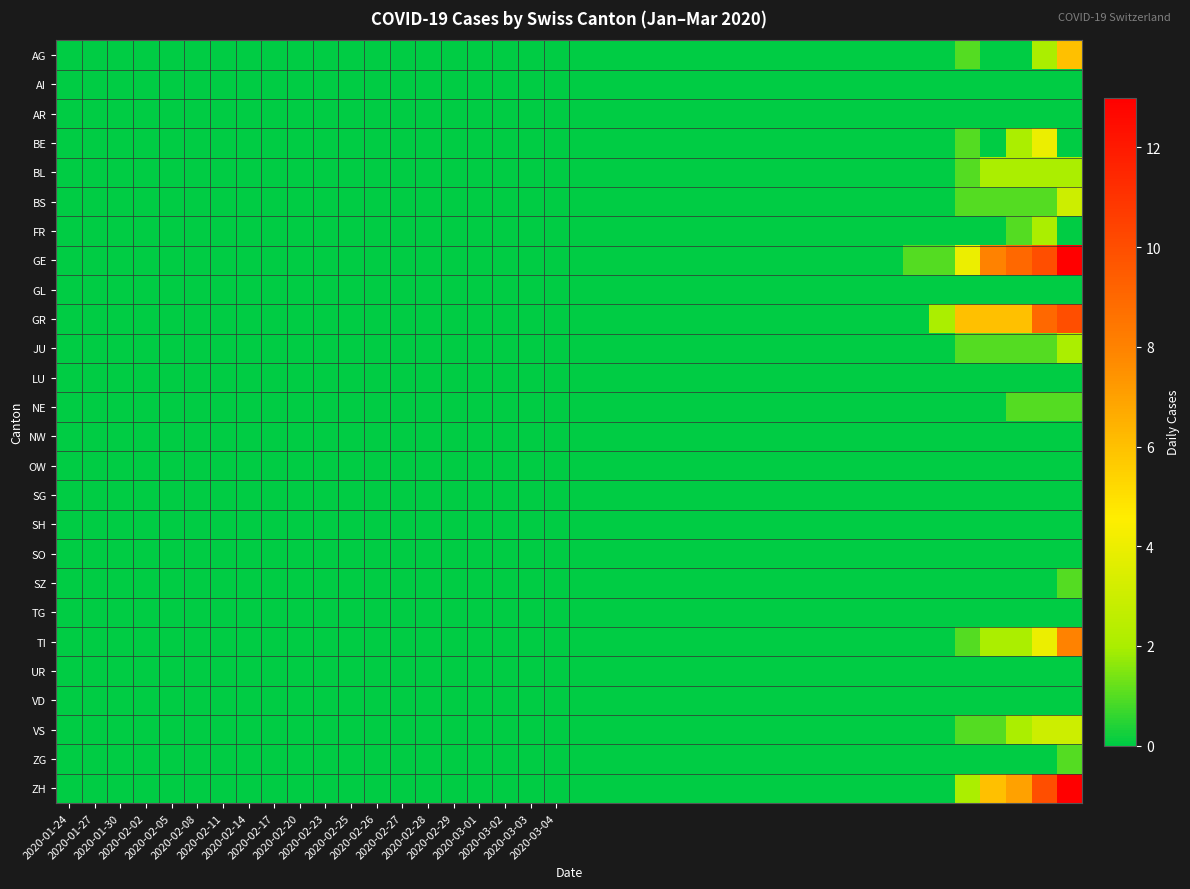

How many data points does each series have?

40